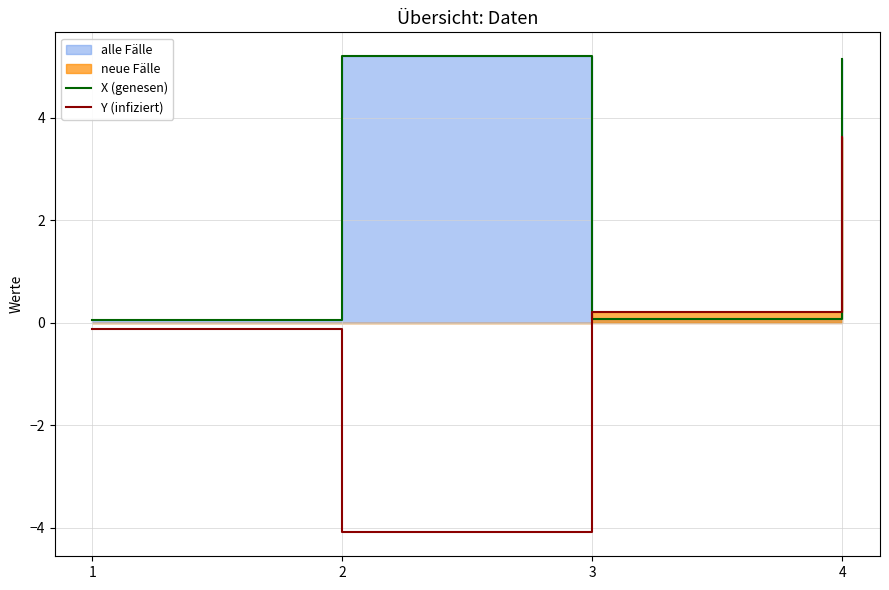

Which category has the lowest value across all series?

2